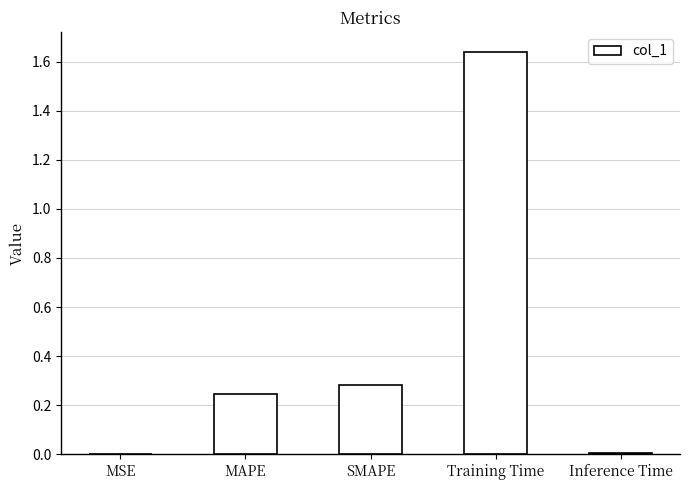

What is the sum of all values?

2.2